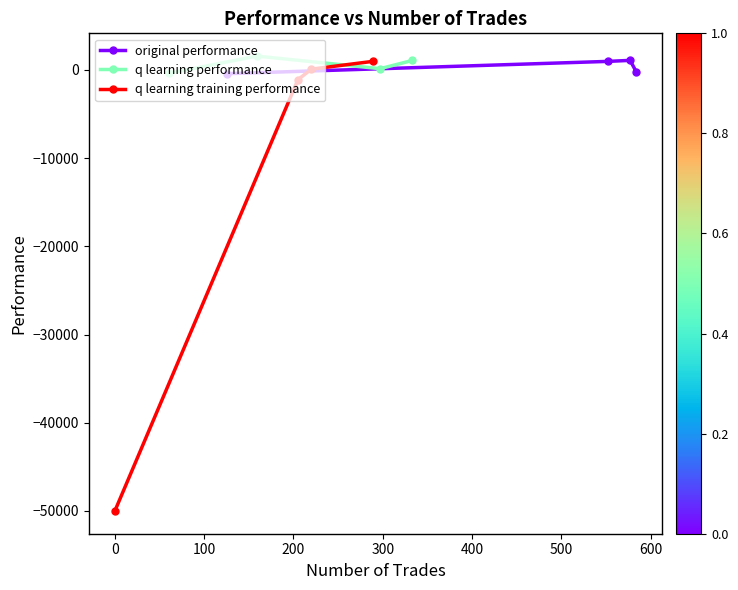

True or false: q learning training performance and q learning performance cross at least once.

False